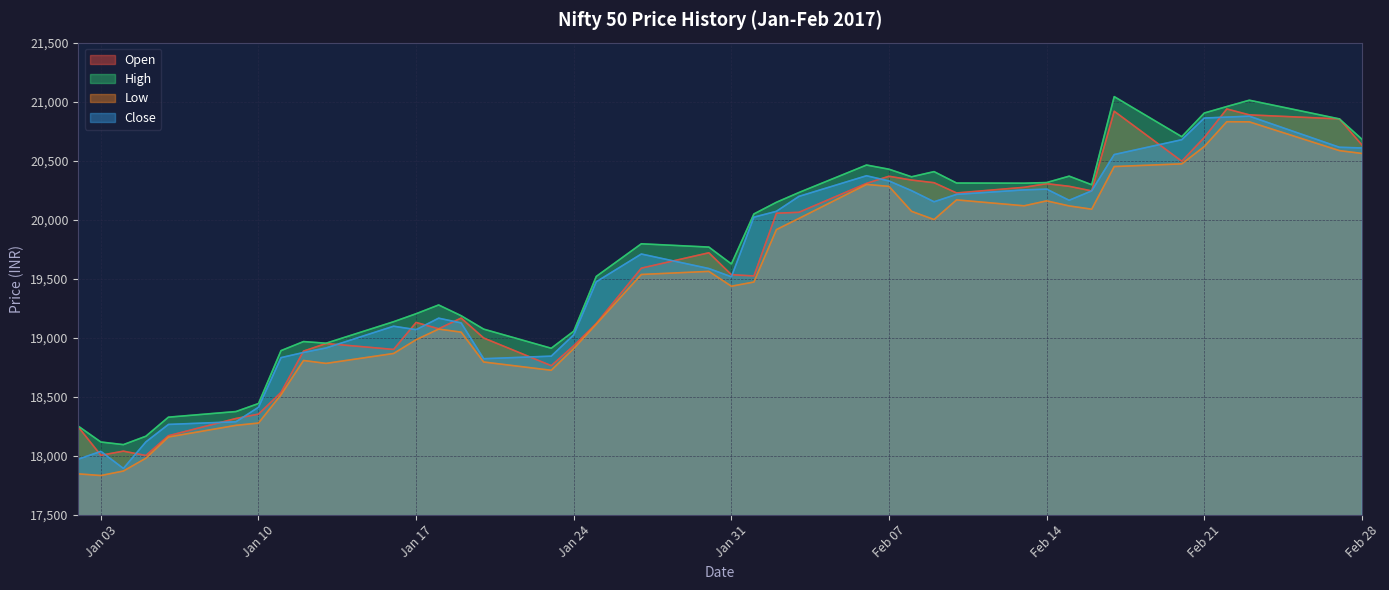

Where is the first local maximum for Close?

Jan 03